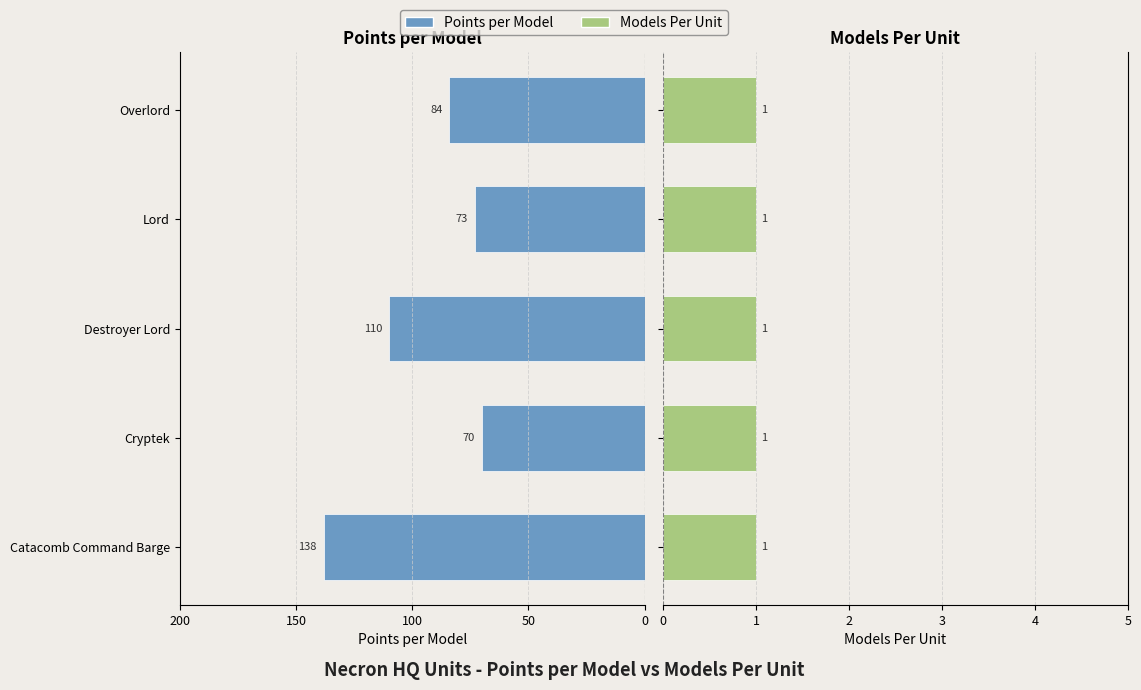

How many bars are there in each group?

2